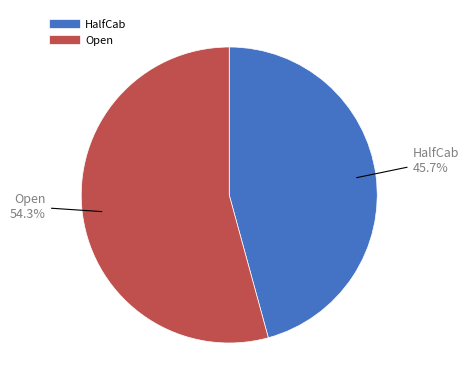

To the nearest percent, what portion does Open represent?

54%